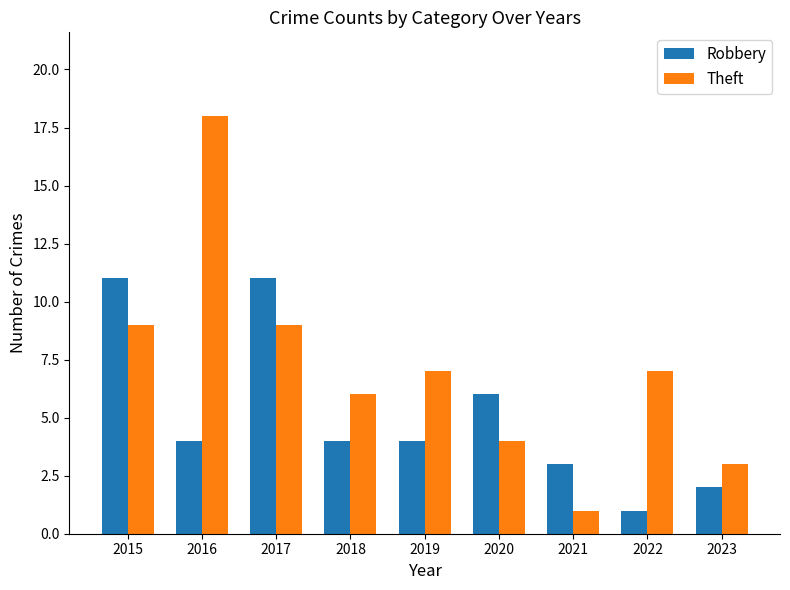

Reading right to left, transcribe all the data shown in this chart.

Robbery: 2023=2	2022=1	2021=3	2020=6	2019=4	2018=4	2017=11	2016=4	2015=11
Theft: 2023=3	2022=7	2021=1	2020=4	2019=7	2018=6	2017=9	2016=18	2015=9